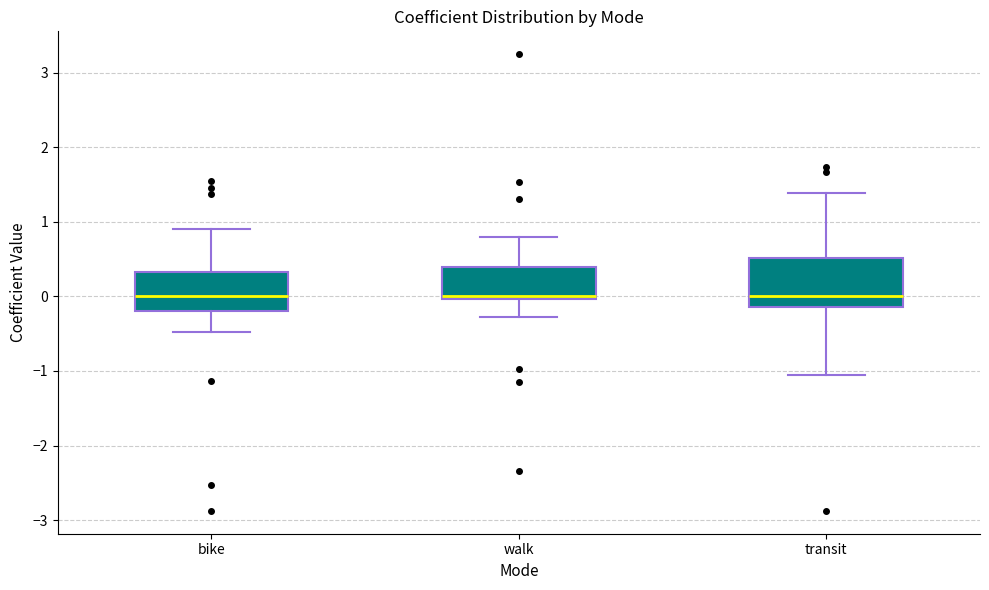

Reading left to right, read every box against the y-axis: the position of its median line, the range the box covers, and the ends of its whiskers. The values are not printed on the chart, so give them approximately, as read against the axis.

bike: median 0.0, box -0.2 to 0.3, whiskers -0.5 to 0.9
walk: median 0.0 (just above the box's lower edge), box 0.0 to 0.4, whiskers -0.3 to 0.8
transit: median 0.0, box -0.1 to 0.5, whiskers -1.0 to 1.4